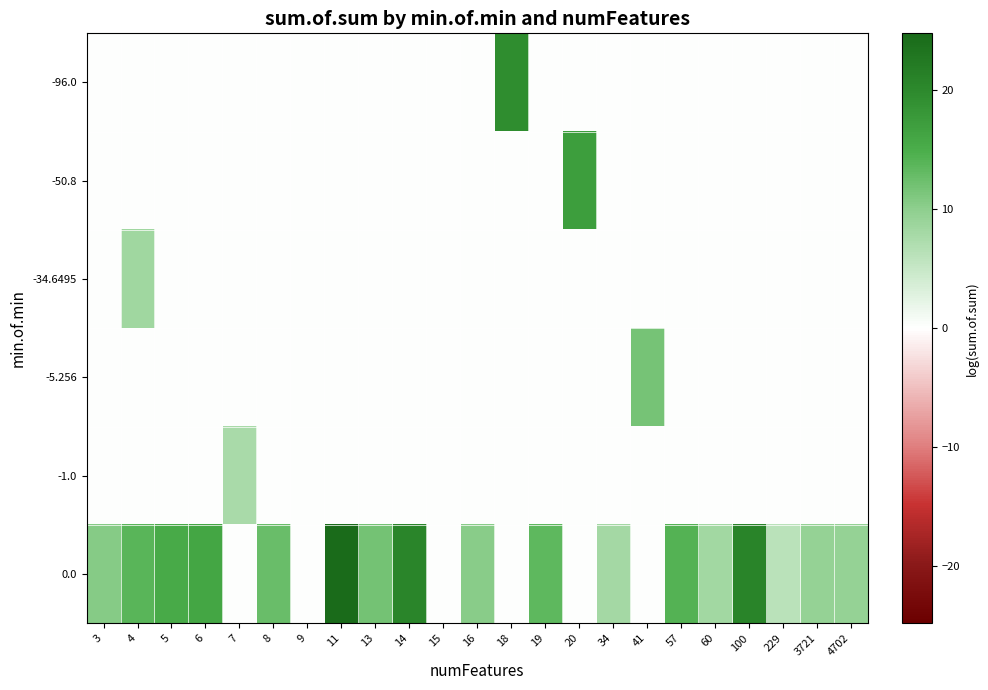

What is the greatest value displayed?

24.8